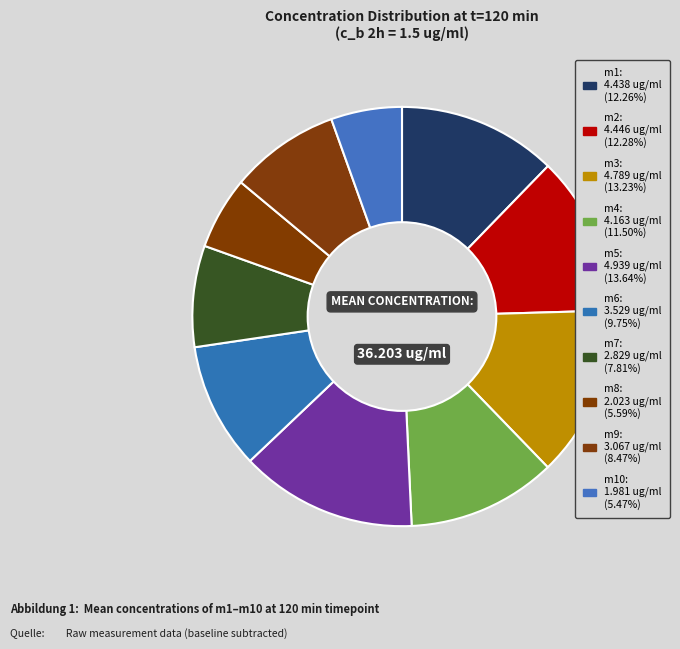

How many slices are in this pie chart?

10